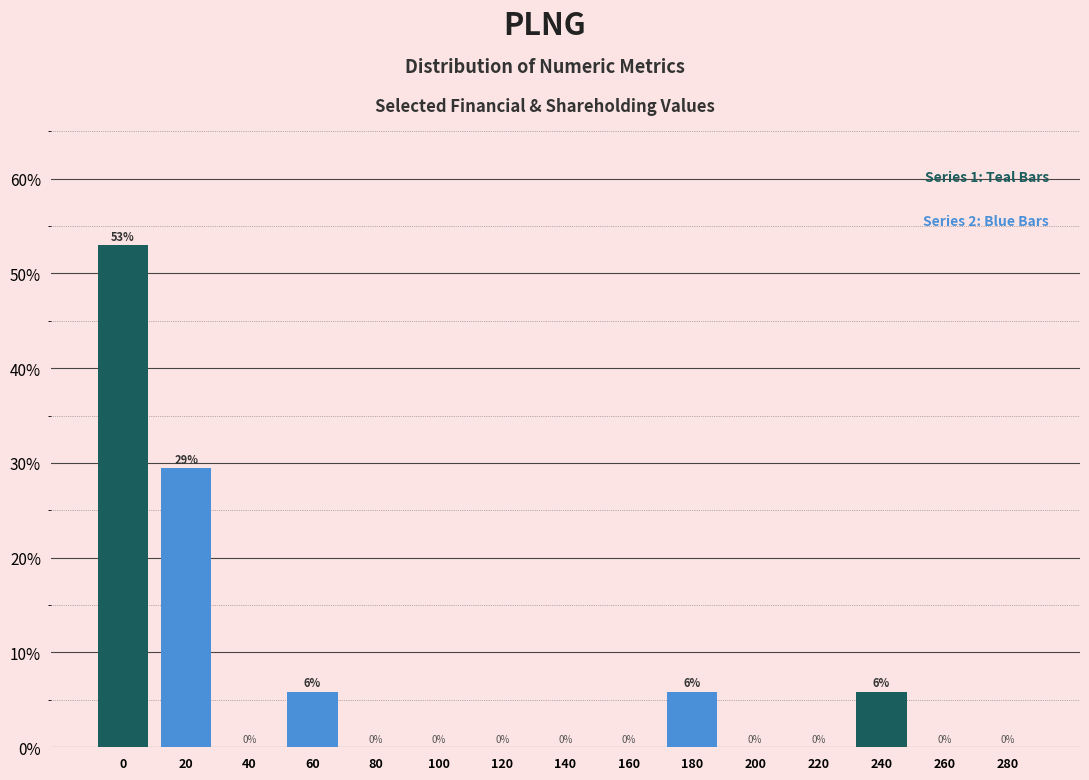

Over which range of the x-axis is the bar tallest?

-10 to 10